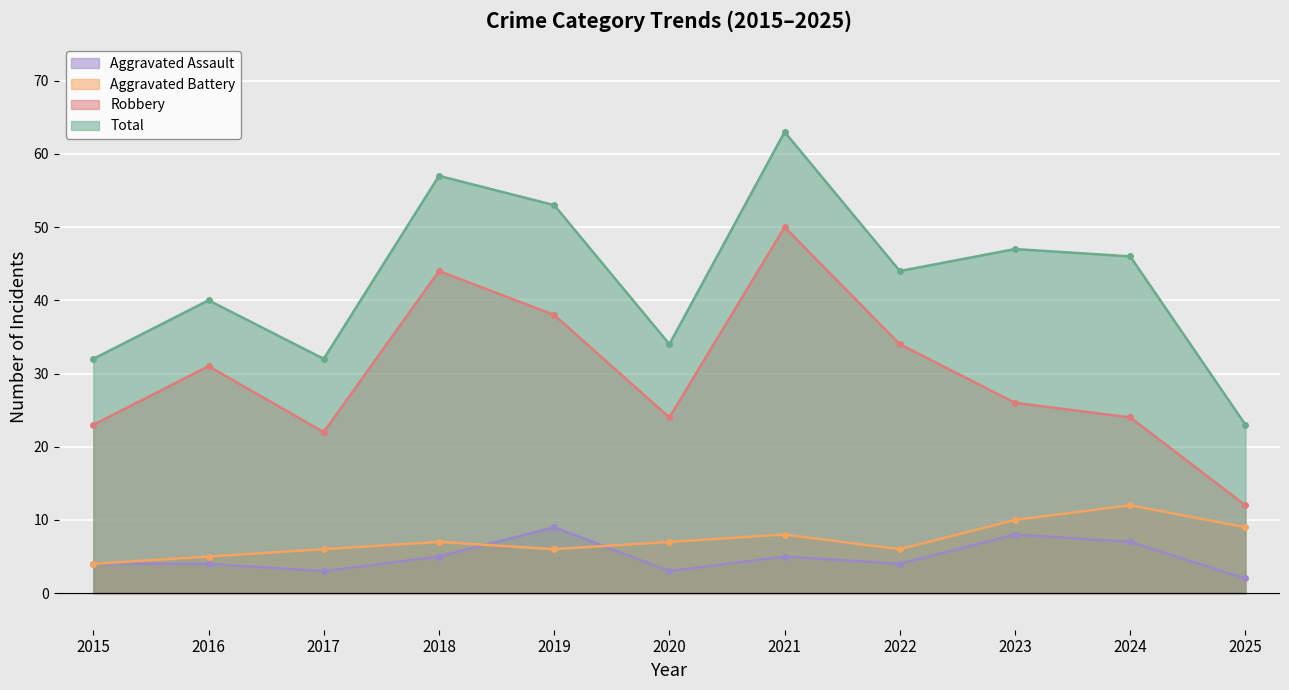

Is it true that Robbery equals 24 at 2024?

True